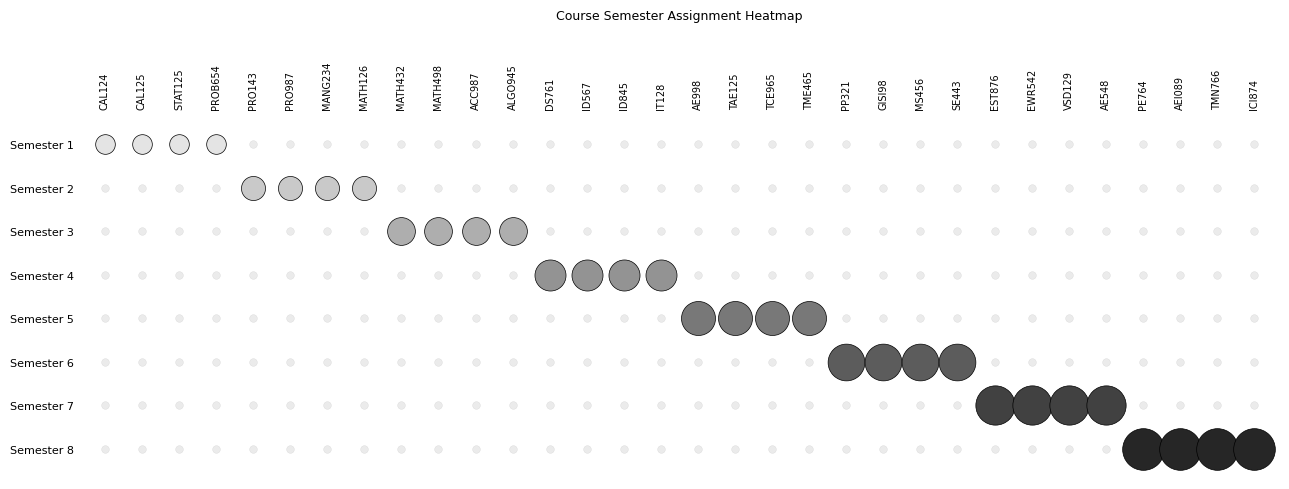

How many categories are shown in the chart?

32